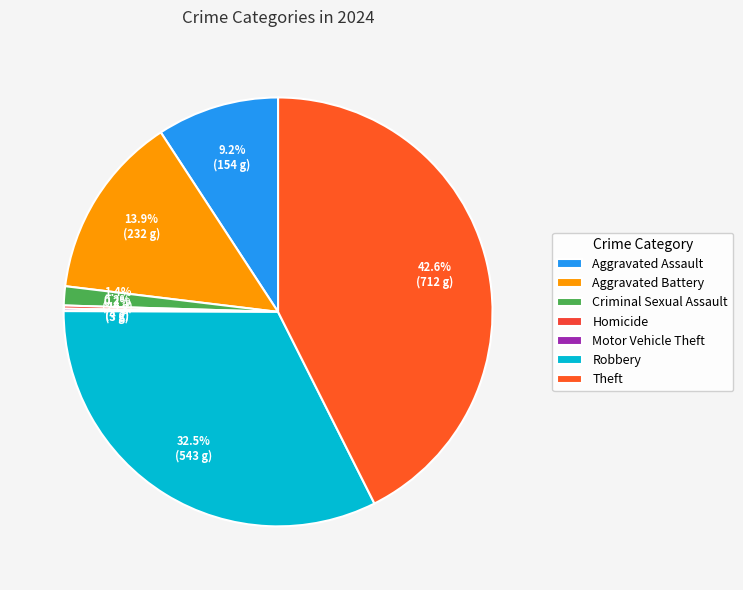

What is the change in value from Aggravated Assault to Aggravated Battery?

+78